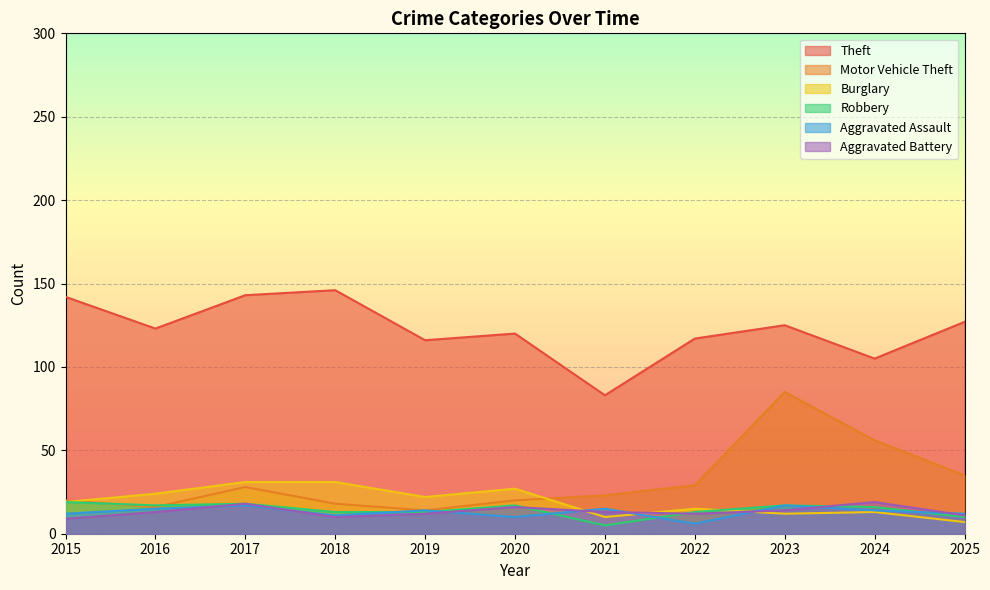

What is the spread (max minus min) of values at 2023?

113